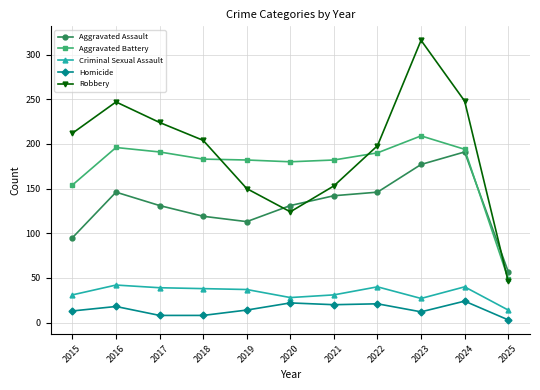

Which label corresponds to the largest value in the chart?

2023